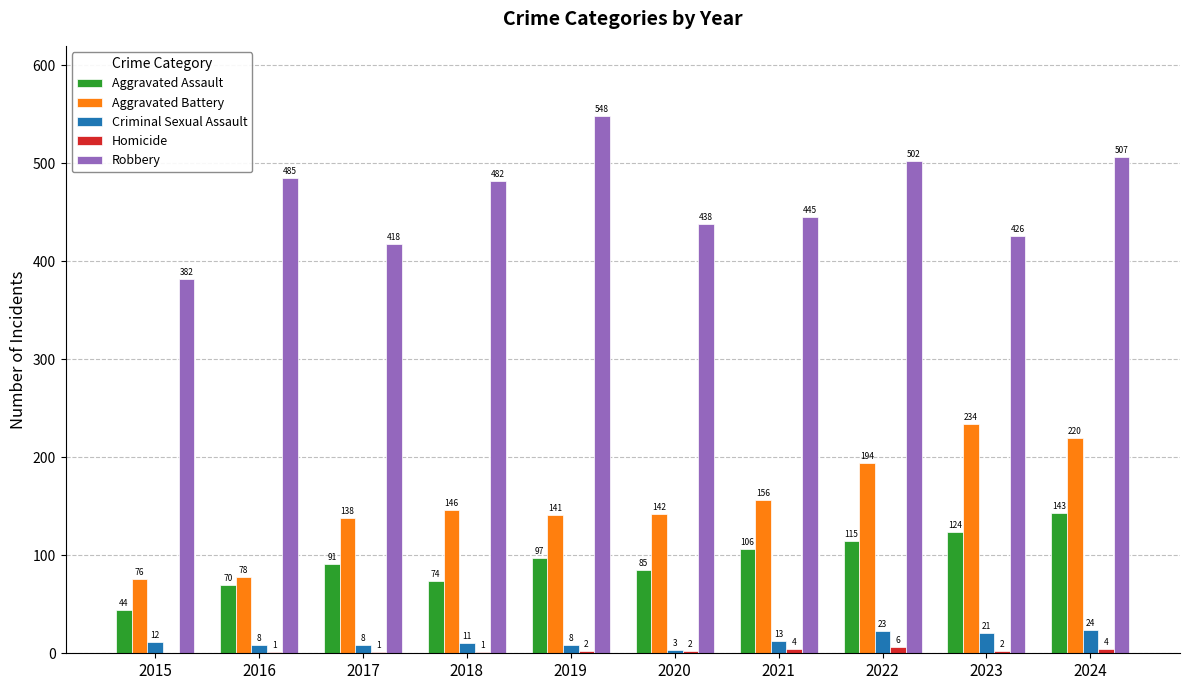

How many groups of bars are there?

10